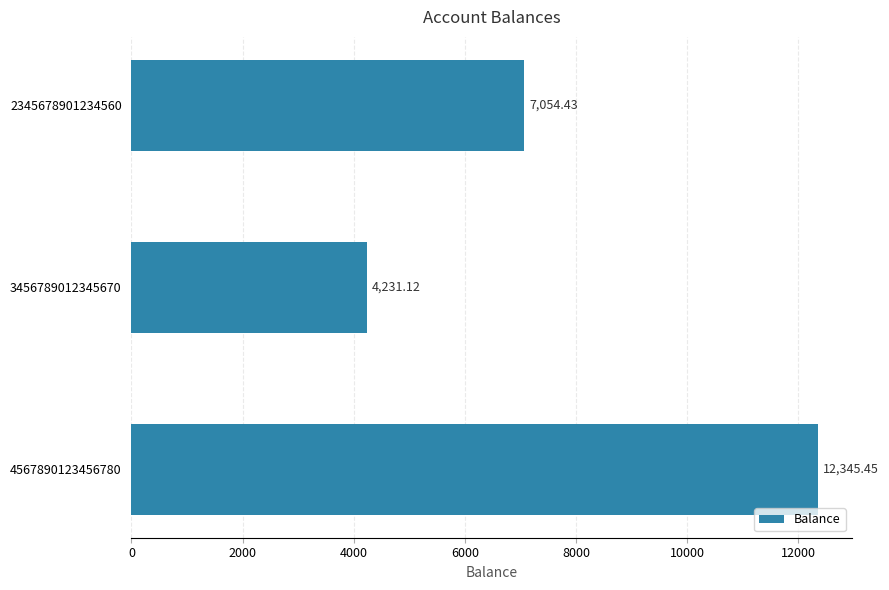

How many data points are less than 7054?

1